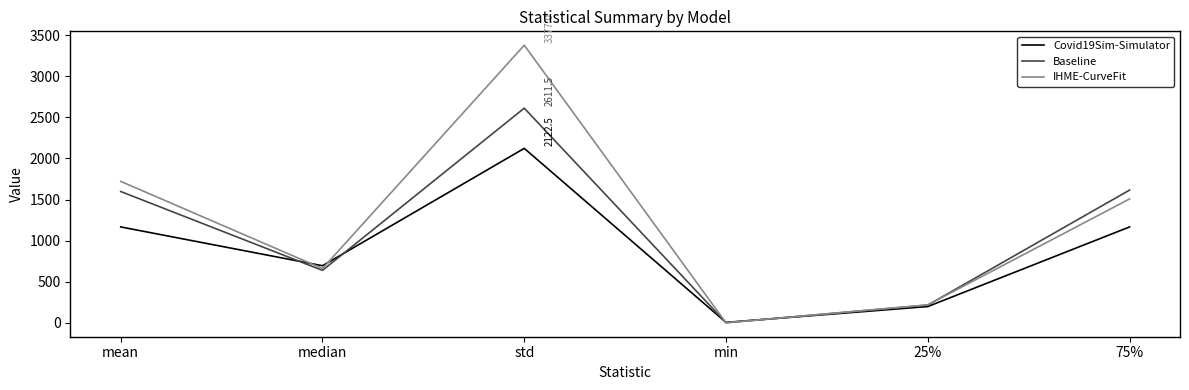

What is the highest value of the Baseline series?

2611.5